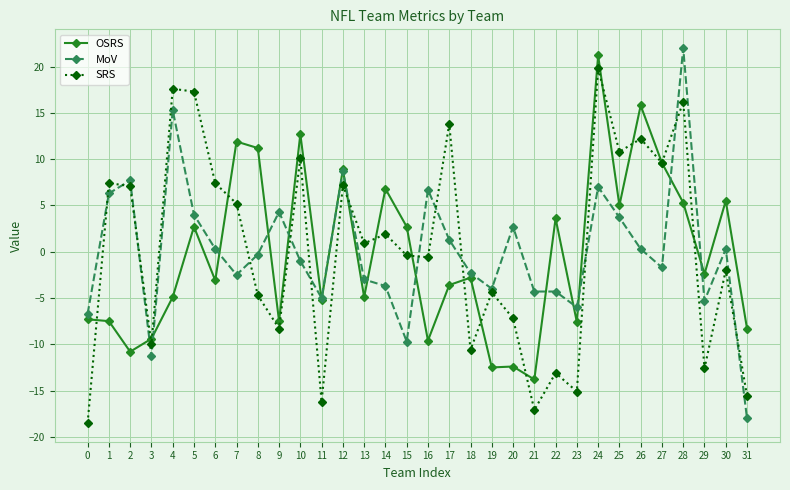

Rank the series at 10 from lowest to highest value.

MoV, SRS, OSRS